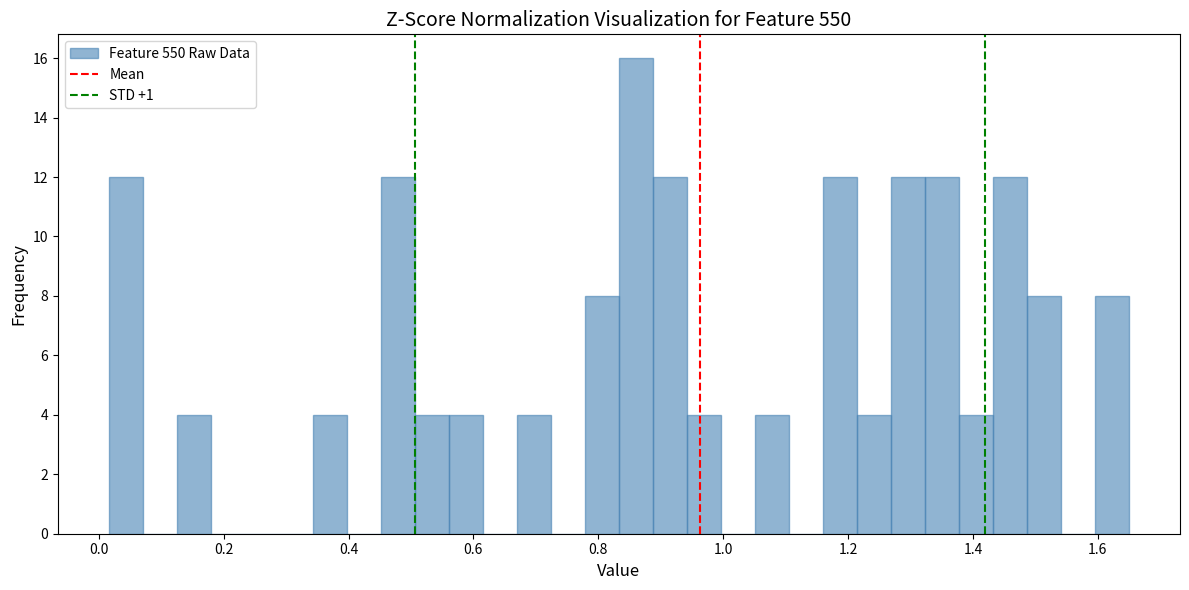

Around what value on the x-axis is the tallest bar? Give the approximate position of its centre, as read against the axis.

0.86